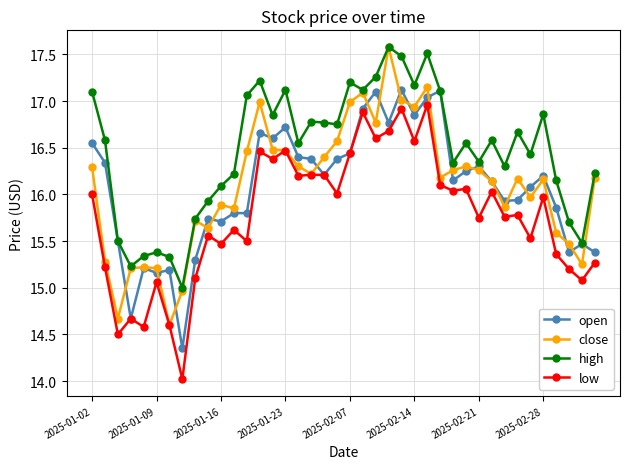

What is the smallest value displayed?

14.0